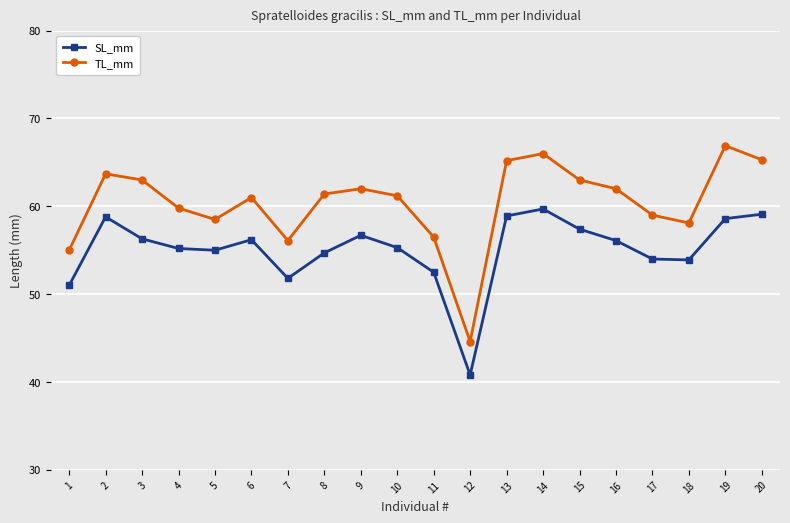

True or false: TL_mm and SL_mm cross at least once.

False